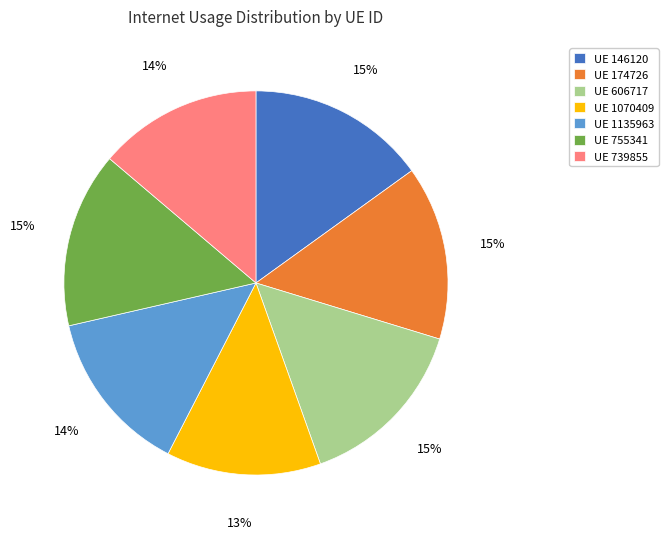

How many segments does this pie chart have?

7